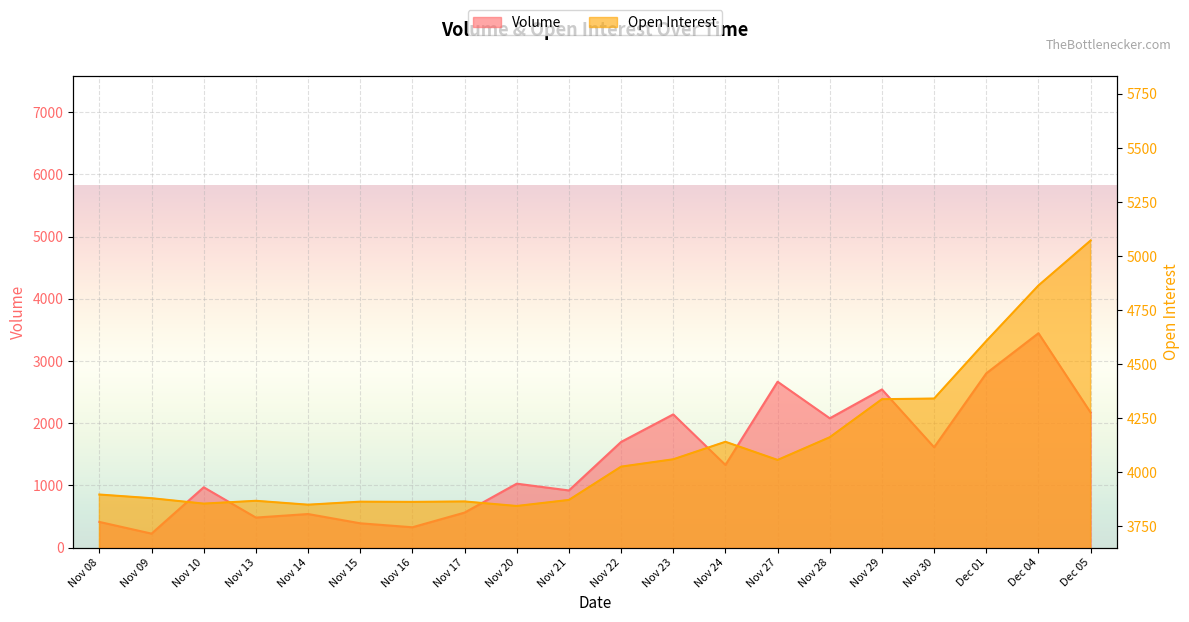

At which label is Open Interest closest to 4458?

Nov 30